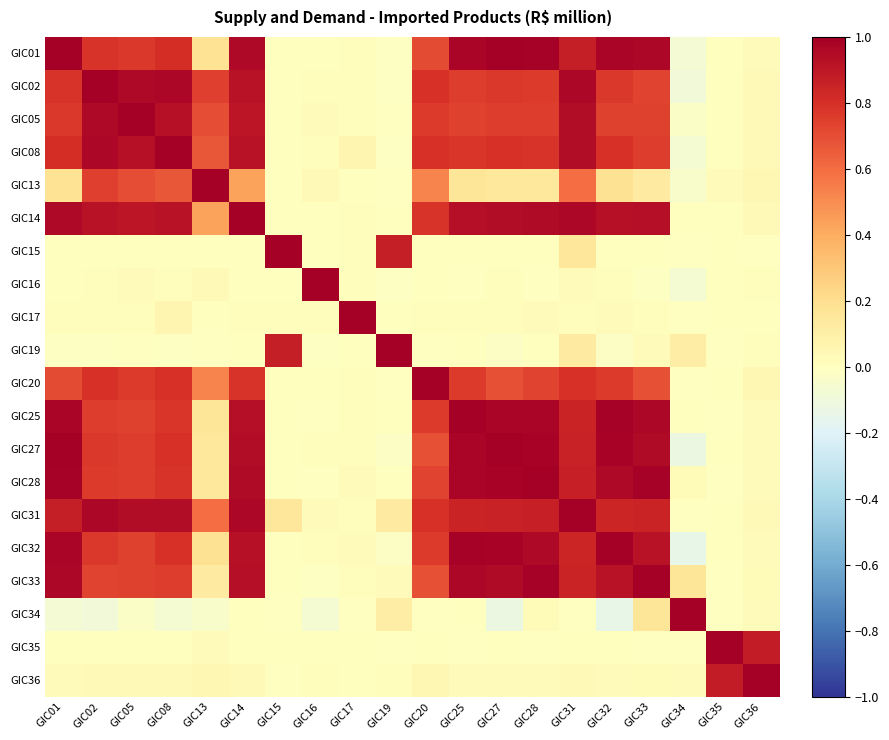

Reading left to right, extract all data points from this chart.

GIC01: GIC01=1.0	GIC02=0.8	GIC05=0.8	GIC08=0.8	GIC13=0.2	GIC14=1.0	GIC15=0.0	GIC16=0.0	GIC17=0.0	GIC19=-0.0	GIC20=0.7	GIC25=1.0	GIC27=1.0	GIC28=1.0	GIC31=0.9	GIC32=1.0	GIC33=1.0	GIC34=-0.1	GIC35=0.0	GIC36=0.0
GIC02: GIC01=0.8	GIC02=1.0	GIC05=1.0	GIC08=1.0	GIC13=0.7	GIC14=0.9	GIC15=0.0	GIC16=0.0	GIC17=0.0	GIC19=-0.0	GIC20=0.8	GIC25=0.8	GIC27=0.8	GIC28=0.8	GIC31=1.0	GIC32=0.8	GIC33=0.7	GIC34=-0.1	GIC35=0.0	GIC36=0.0
GIC05: GIC01=0.8	GIC02=1.0	GIC05=1.0	GIC08=0.9	GIC13=0.7	GIC14=0.9	GIC15=0.0	GIC16=0.0	GIC17=0.0	GIC19=-0.0	GIC20=0.8	GIC25=0.7	GIC27=0.8	GIC28=0.8	GIC31=0.9	GIC32=0.7	GIC33=0.7	GIC34=-0.0	GIC35=0.0	GIC36=0.0
GIC08: GIC01=0.8	GIC02=1.0	GIC05=0.9	GIC08=1.0	GIC13=0.7	GIC14=0.9	GIC15=0.0	GIC16=0.0	GIC17=0.1	GIC19=-0.0	GIC20=0.8	GIC25=0.8	GIC27=0.8	GIC28=0.8	GIC31=0.9	GIC32=0.8	GIC33=0.8	GIC34=-0.1	GIC35=0.0	GIC36=0.0
GIC13: GIC01=0.2	GIC02=0.7	GIC05=0.7	GIC08=0.7	GIC13=1.0	GIC14=0.4	GIC15=0.0	GIC16=0.0	GIC17=0.0	GIC19=-0.0	GIC20=0.5	GIC25=0.2	GIC27=0.1	GIC28=0.1	GIC31=0.6	GIC32=0.2	GIC33=0.1	GIC34=-0.0	GIC35=0.0	GIC36=0.1
GIC14: GIC01=1.0	GIC02=0.9	GIC05=0.9	GIC08=0.9	GIC13=0.4	GIC14=1.0	GIC15=0.0	GIC16=0.0	GIC17=0.0	GIC19=0.0	GIC20=0.8	GIC25=0.9	GIC27=0.9	GIC28=1.0	GIC31=1.0	GIC32=0.9	GIC33=0.9	GIC34=0.0	GIC35=0.0	GIC36=0.0
GIC15: GIC01=0.0	GIC02=0.0	GIC05=0.0	GIC08=0.0	GIC13=0.0	GIC14=0.0	GIC15=1.0	GIC16=0.0	GIC17=0.0	GIC19=0.9	GIC20=0.0	GIC25=0.0	GIC27=0.0	GIC28=0.0	GIC31=0.1	GIC32=0.0	GIC33=0.0	GIC34=-0.0	GIC35=0.0	GIC36=-0.0
GIC16: GIC01=0.0	GIC02=0.0	GIC05=0.0	GIC08=0.0	GIC13=0.0	GIC14=0.0	GIC15=0.0	GIC16=1.0	GIC17=0.0	GIC19=-0.0	GIC20=0.0	GIC25=-0.0	GIC27=0.0	GIC28=-0.0	GIC31=0.0	GIC32=0.0	GIC33=-0.0	GIC34=-0.1	GIC35=0.0	GIC36=0.0
GIC17: GIC01=0.0	GIC02=0.0	GIC05=0.0	GIC08=0.1	GIC13=0.0	GIC14=0.0	GIC15=0.0	GIC16=0.0	GIC17=1.0	GIC19=0.0	GIC20=0.0	GIC25=0.0	GIC27=0.0	GIC28=0.0	GIC31=0.0	GIC32=0.0	GIC33=0.0	GIC34=-0.0	GIC35=0.0	GIC36=0.0
GIC19: GIC01=-0.0	GIC02=-0.0	GIC05=-0.0	GIC08=-0.0	GIC13=-0.0	GIC14=0.0	GIC15=0.9	GIC16=-0.0	GIC17=0.0	GIC19=1.0	GIC20=-0.0	GIC25=0.0	GIC27=-0.0	GIC28=0.0	GIC31=0.1	GIC32=-0.0	GIC33=0.0	GIC34=0.1	GIC35=-0.0	GIC36=0.0
GIC20: GIC01=0.7	GIC02=0.8	GIC05=0.8	GIC08=0.8	GIC13=0.5	GIC14=0.8	GIC15=0.0	GIC16=0.0	GIC17=0.0	GIC19=-0.0	GIC20=1.0	GIC25=0.8	GIC27=0.7	GIC28=0.7	GIC31=0.8	GIC32=0.8	GIC33=0.7	GIC34=-0.0	GIC35=0.0	GIC36=0.1
GIC25: GIC01=1.0	GIC02=0.8	GIC05=0.7	GIC08=0.8	GIC13=0.2	GIC14=0.9	GIC15=0.0	GIC16=-0.0	GIC17=0.0	GIC19=0.0	GIC20=0.8	GIC25=1.0	GIC27=1.0	GIC28=1.0	GIC31=0.8	GIC32=1.0	GIC33=1.0	GIC34=0.0	GIC35=-0.0	GIC36=0.0
GIC27: GIC01=1.0	GIC02=0.8	GIC05=0.8	GIC08=0.8	GIC13=0.1	GIC14=0.9	GIC15=0.0	GIC16=0.0	GIC17=0.0	GIC19=-0.0	GIC20=0.7	GIC25=1.0	GIC27=1.0	GIC28=1.0	GIC31=0.9	GIC32=1.0	GIC33=0.9	GIC34=-0.1	GIC35=0.0	GIC36=0.0
GIC28: GIC01=1.0	GIC02=0.8	GIC05=0.8	GIC08=0.8	GIC13=0.1	GIC14=1.0	GIC15=0.0	GIC16=-0.0	GIC17=0.0	GIC19=0.0	GIC20=0.7	GIC25=1.0	GIC27=1.0	GIC28=1.0	GIC31=0.9	GIC32=1.0	GIC33=1.0	GIC34=0.0	GIC35=-0.0	GIC36=0.0
GIC31: GIC01=0.9	GIC02=1.0	GIC05=0.9	GIC08=0.9	GIC13=0.6	GIC14=1.0	GIC15=0.1	GIC16=0.0	GIC17=0.0	GIC19=0.1	GIC20=0.8	GIC25=0.8	GIC27=0.9	GIC28=0.9	GIC31=1.0	GIC32=0.8	GIC33=0.8	GIC34=-0.0	GIC35=0.0	GIC36=0.0
GIC32: GIC01=1.0	GIC02=0.8	GIC05=0.7	GIC08=0.8	GIC13=0.2	GIC14=0.9	GIC15=0.0	GIC16=0.0	GIC17=0.0	GIC19=-0.0	GIC20=0.8	GIC25=1.0	GIC27=1.0	GIC28=1.0	GIC31=0.8	GIC32=1.0	GIC33=0.9	GIC34=-0.1	GIC35=0.0	GIC36=0.0
GIC33: GIC01=1.0	GIC02=0.7	GIC05=0.7	GIC08=0.8	GIC13=0.1	GIC14=0.9	GIC15=0.0	GIC16=-0.0	GIC17=0.0	GIC19=0.0	GIC20=0.7	GIC25=1.0	GIC27=0.9	GIC28=1.0	GIC31=0.8	GIC32=0.9	GIC33=1.0	GIC34=0.2	GIC35=-0.0	GIC36=0.0
GIC34: GIC01=-0.1	GIC02=-0.1	GIC05=-0.0	GIC08=-0.1	GIC13=-0.0	GIC14=0.0	GIC15=-0.0	GIC16=-0.1	GIC17=-0.0	GIC19=0.1	GIC20=-0.0	GIC25=0.0	GIC27=-0.1	GIC28=0.0	GIC31=-0.0	GIC32=-0.1	GIC33=0.2	GIC34=1.0	GIC35=-0.0	GIC36=0.0
GIC35: GIC01=0.0	GIC02=0.0	GIC05=0.0	GIC08=0.0	GIC13=0.0	GIC14=0.0	GIC15=0.0	GIC16=0.0	GIC17=0.0	GIC19=-0.0	GIC20=0.0	GIC25=-0.0	GIC27=0.0	GIC28=-0.0	GIC31=0.0	GIC32=0.0	GIC33=-0.0	GIC34=-0.0	GIC35=1.0	GIC36=0.9
GIC36: GIC01=0.0	GIC02=0.0	GIC05=0.0	GIC08=0.0	GIC13=0.1	GIC14=0.0	GIC15=-0.0	GIC16=0.0	GIC17=0.0	GIC19=0.0	GIC20=0.1	GIC25=0.0	GIC27=0.0	GIC28=0.0	GIC31=0.0	GIC32=0.0	GIC33=0.0	GIC34=0.0	GIC35=0.9	GIC36=1.0